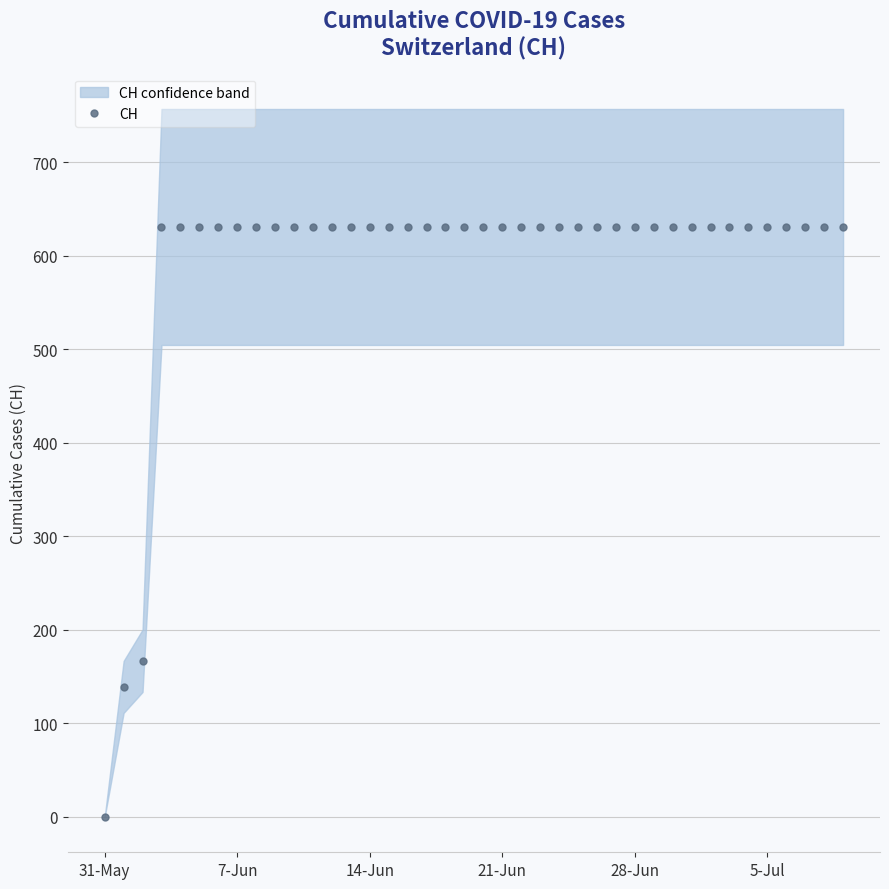

What is the difference between the maximum and minimum values?

631